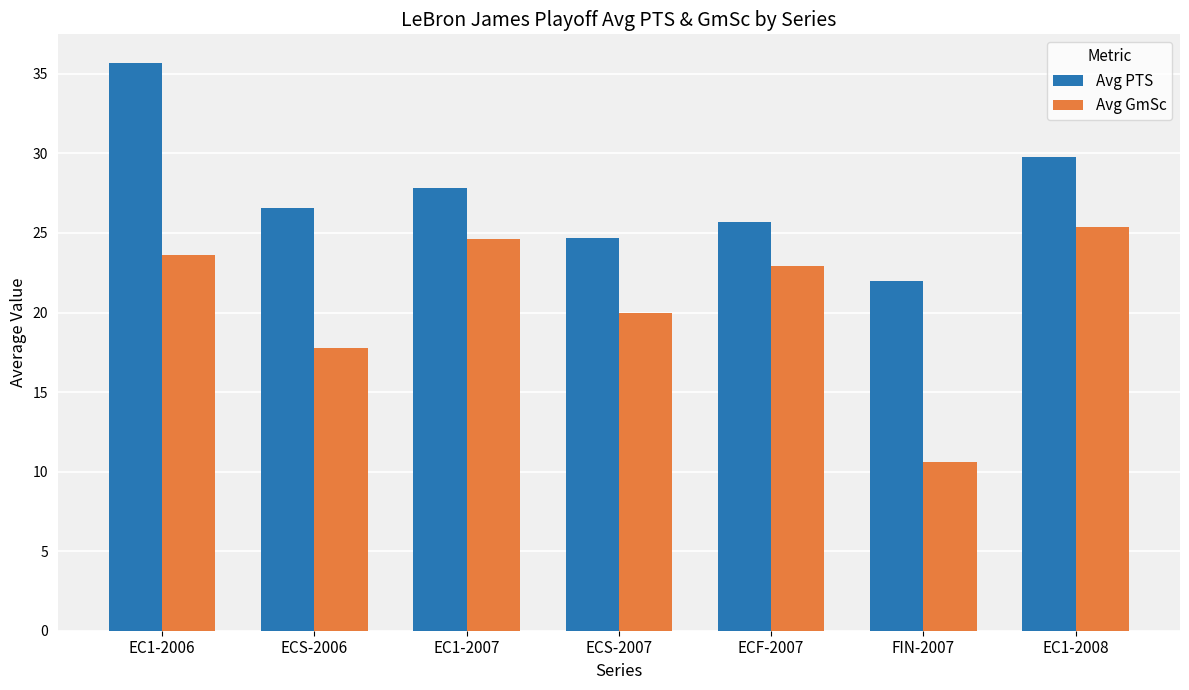

Reading left to right, extract all data points from this chart.

Avg PTS: 35.7	26.6	27.8	24.7	25.7	22.0	29.8
Avg GmSc: 23.6	17.8	24.6	20.0	22.9	10.6	25.4